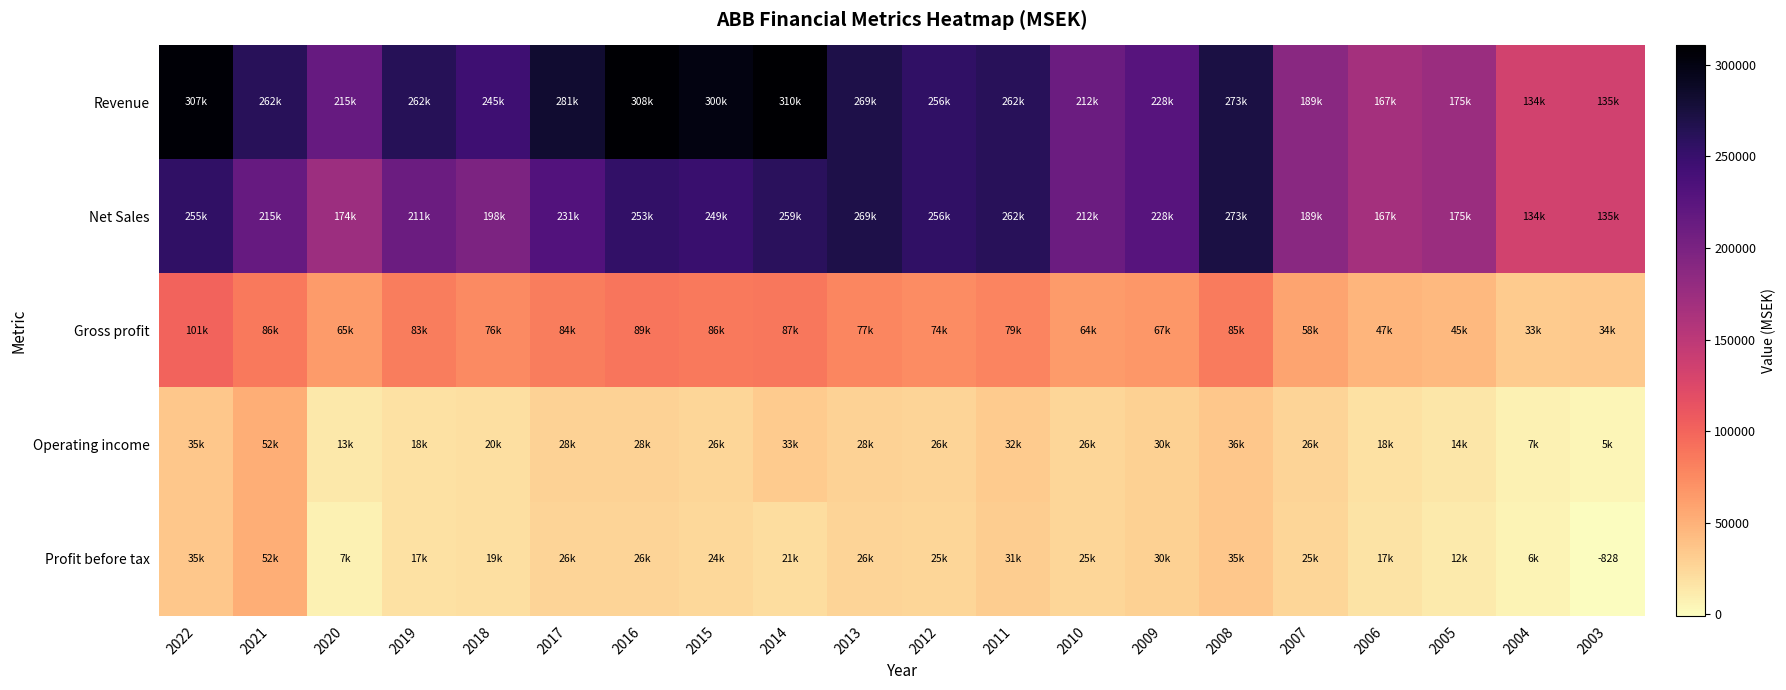

What is the average value of the Gross profit series?

70936.9